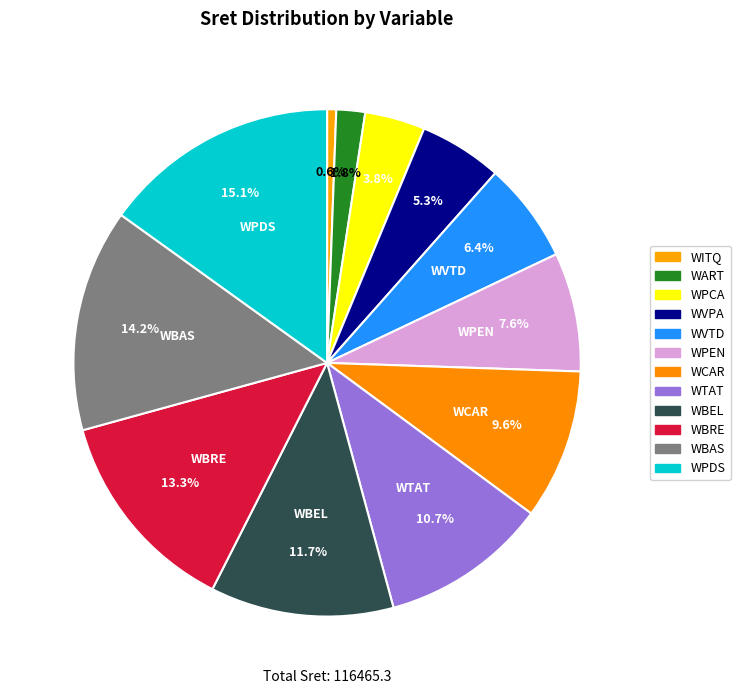

Which category has the smallest portion of the pie?

WITQ